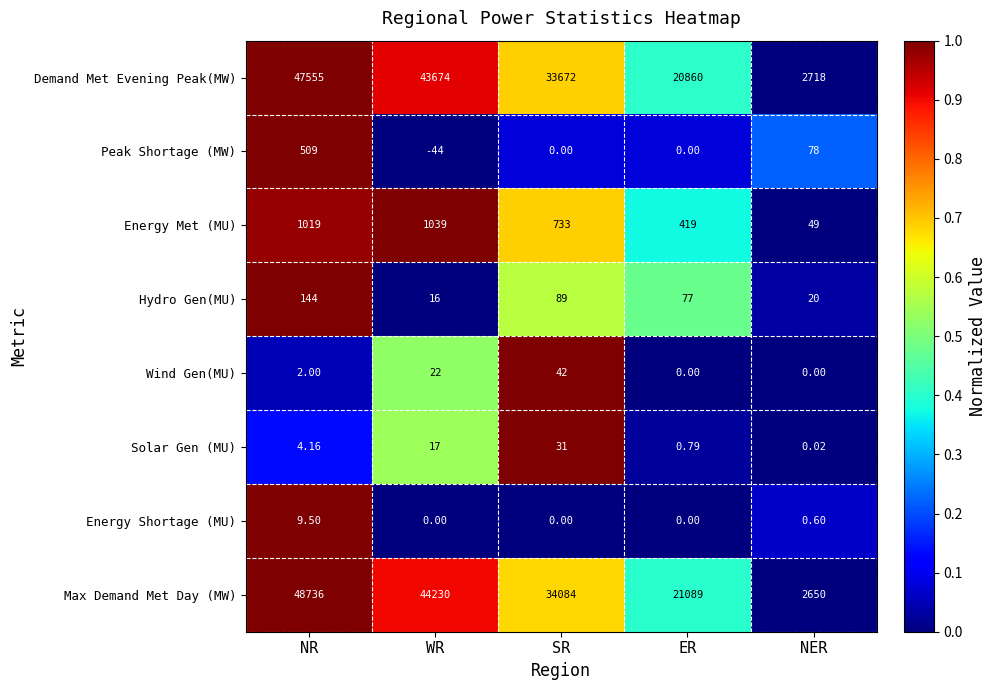

Count the number of data series in this chart.

8